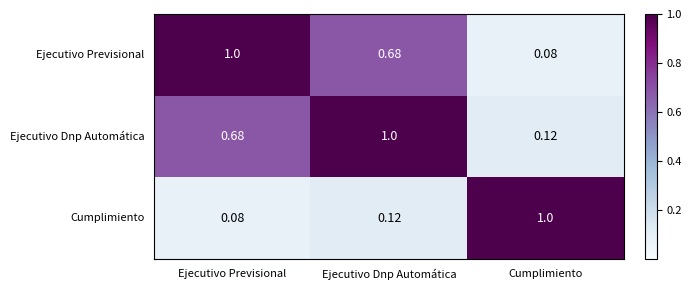

At which label does Cumplimiento reach its minimum?

Ejecutivo Previsional